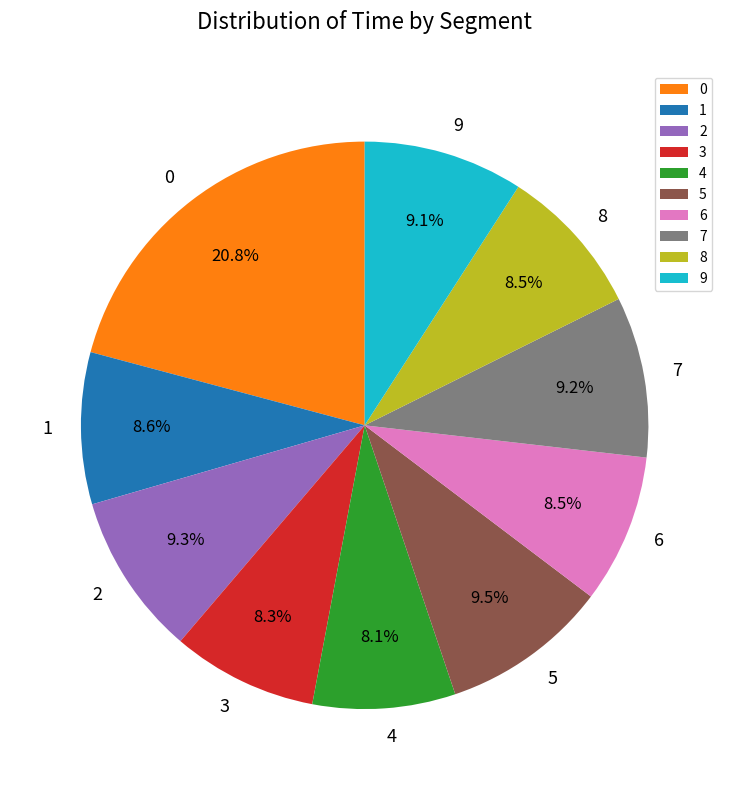

What is the total percentage of 1 and 6?

17.1%